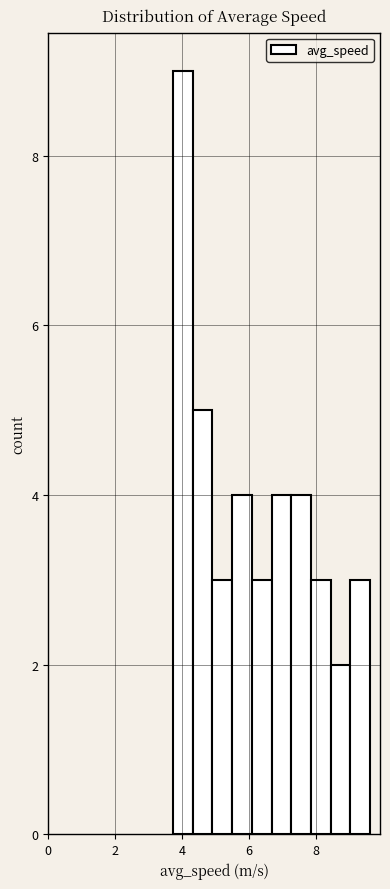

Read against the x-axis, roughly where is the centre of the tallest bar?

4.0